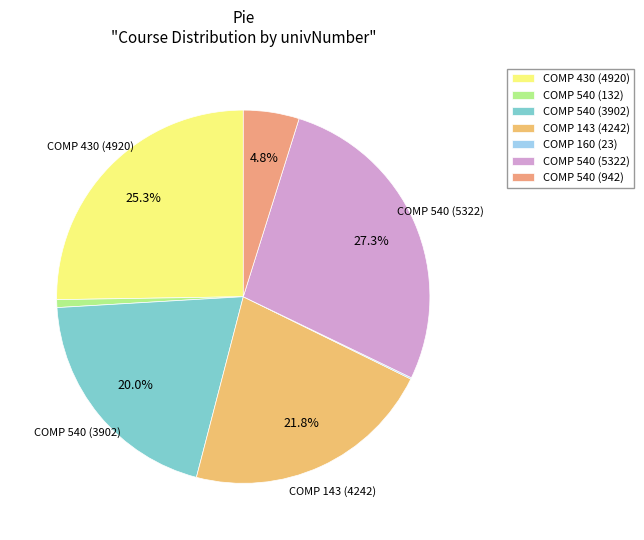

Does COMP 540 (3902) account for over 50% of the chart?

No